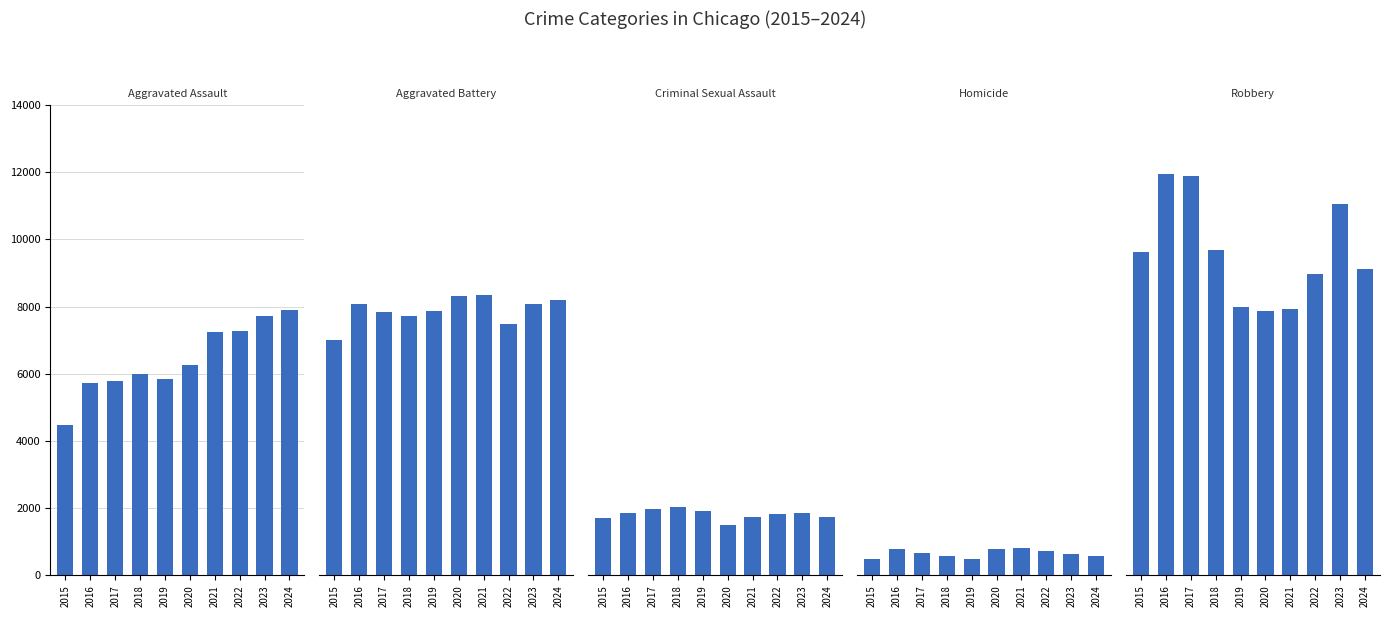

What is the difference between the maximum and second lowest values in the Criminal Sexual Assault series?

340